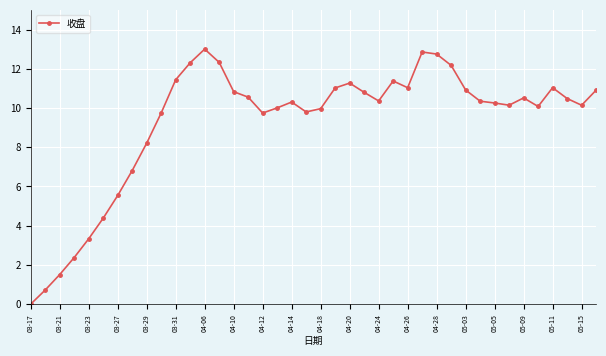

What is the average value?

9.3